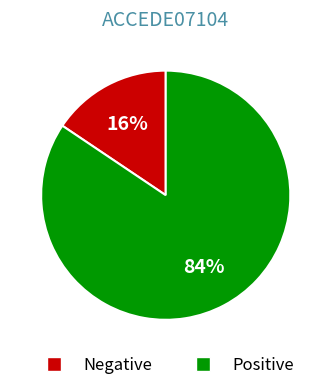

To the nearest percent, what is the average slice percentage?

50%